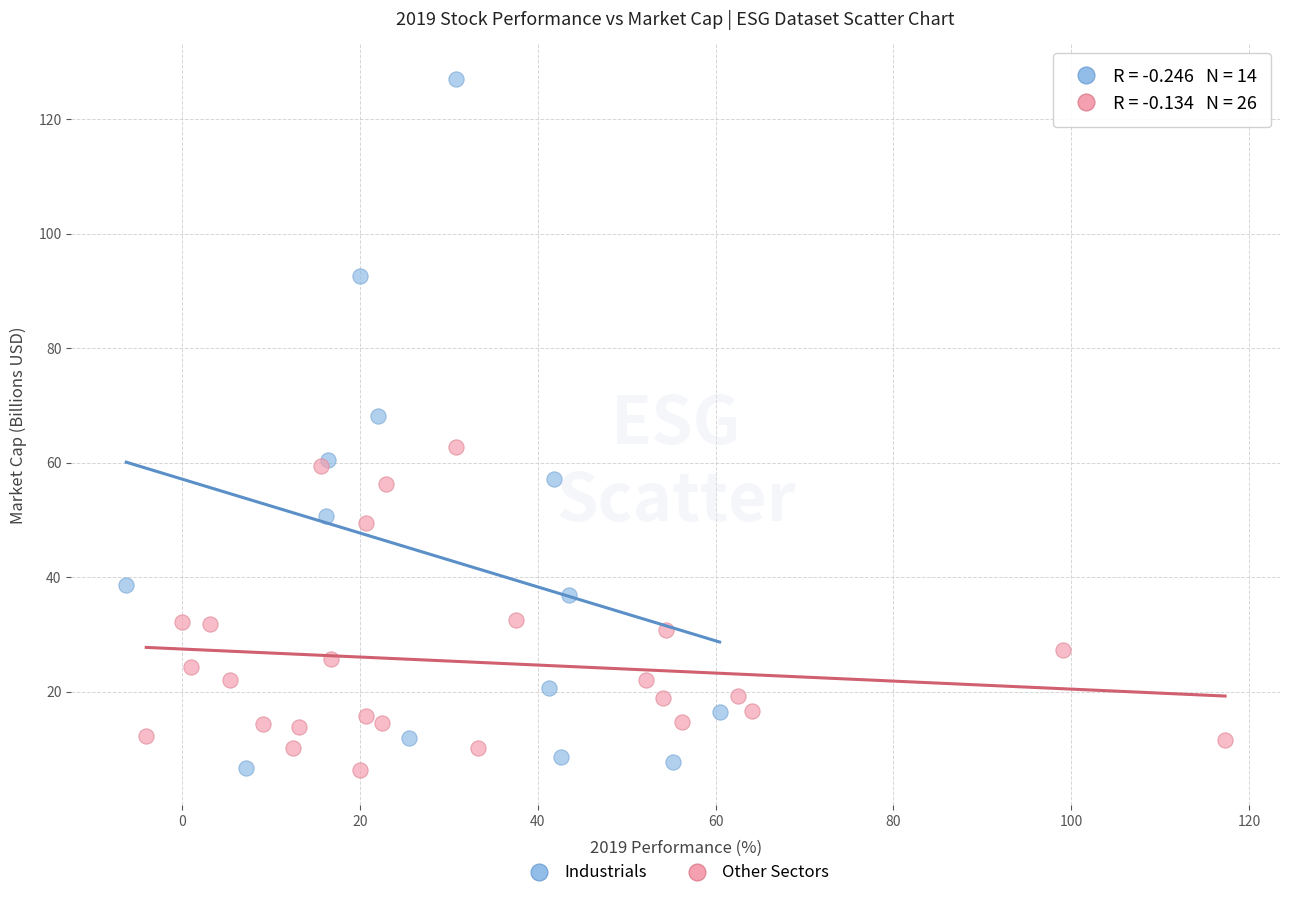

Which series reaches the maximum Y coordinate?

Industrials